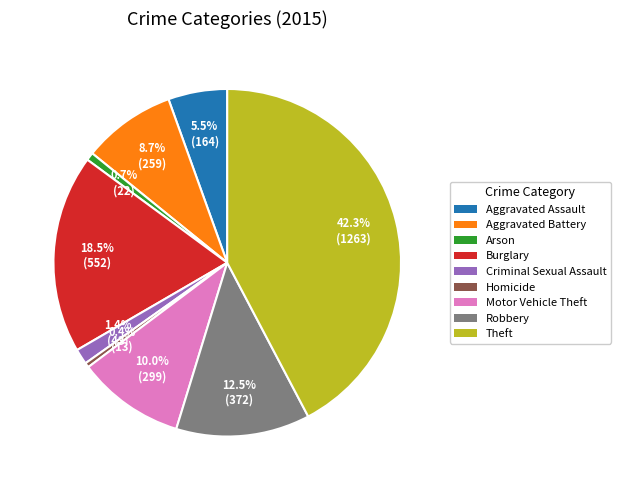

Count the number of slices in the pie.

9